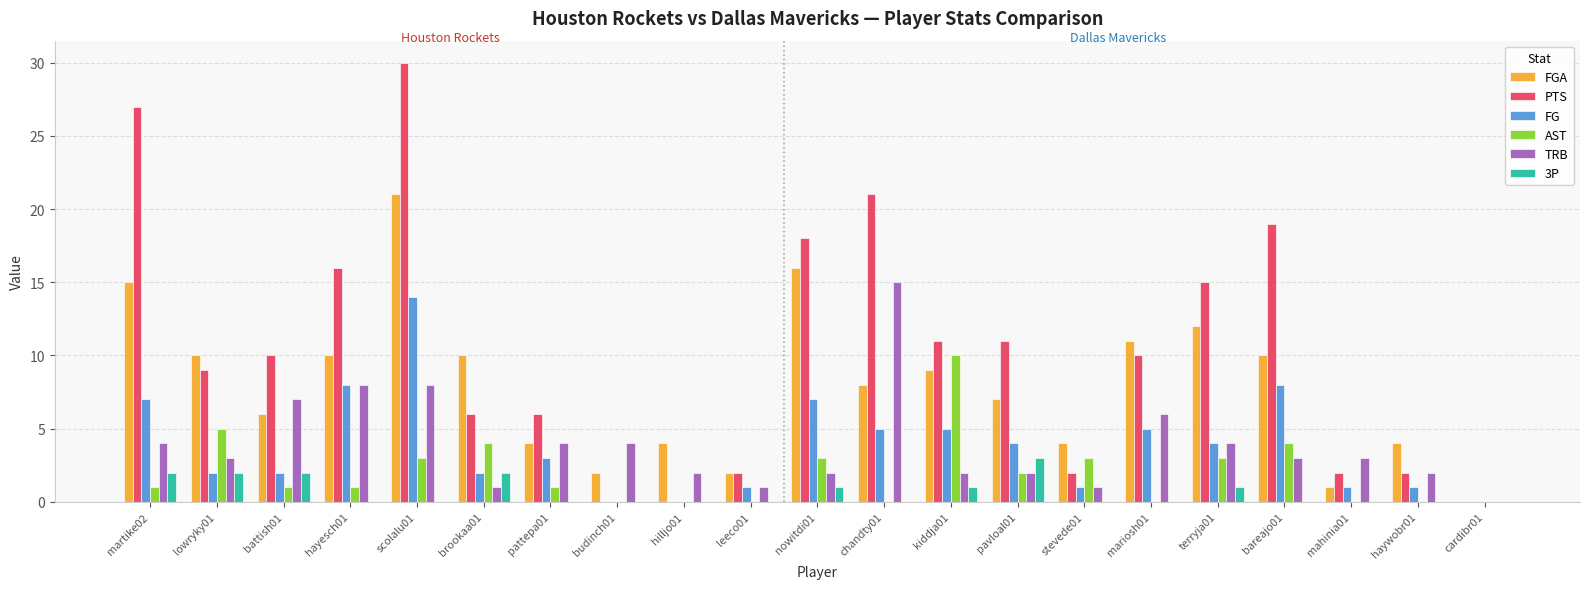

What is the difference between the TRB values at cardibr01 and pavloal01?

2